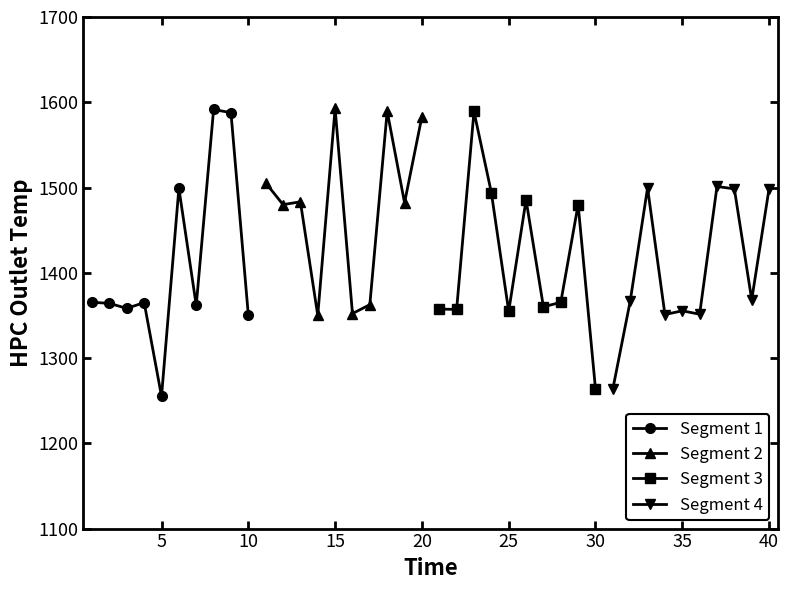

What is the difference between the maximum and minimum values in the Segment 2 series?

242.7